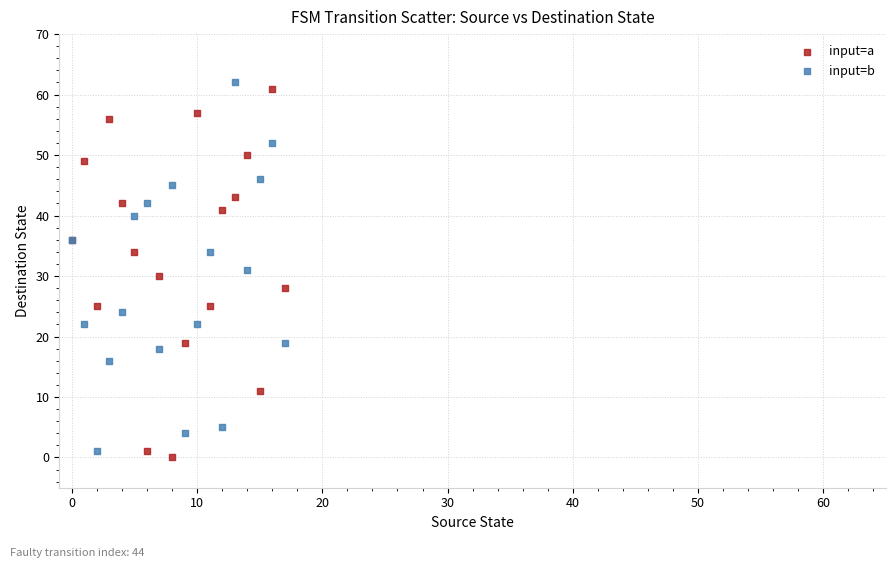

Which series contains the highest Y value?

input=b